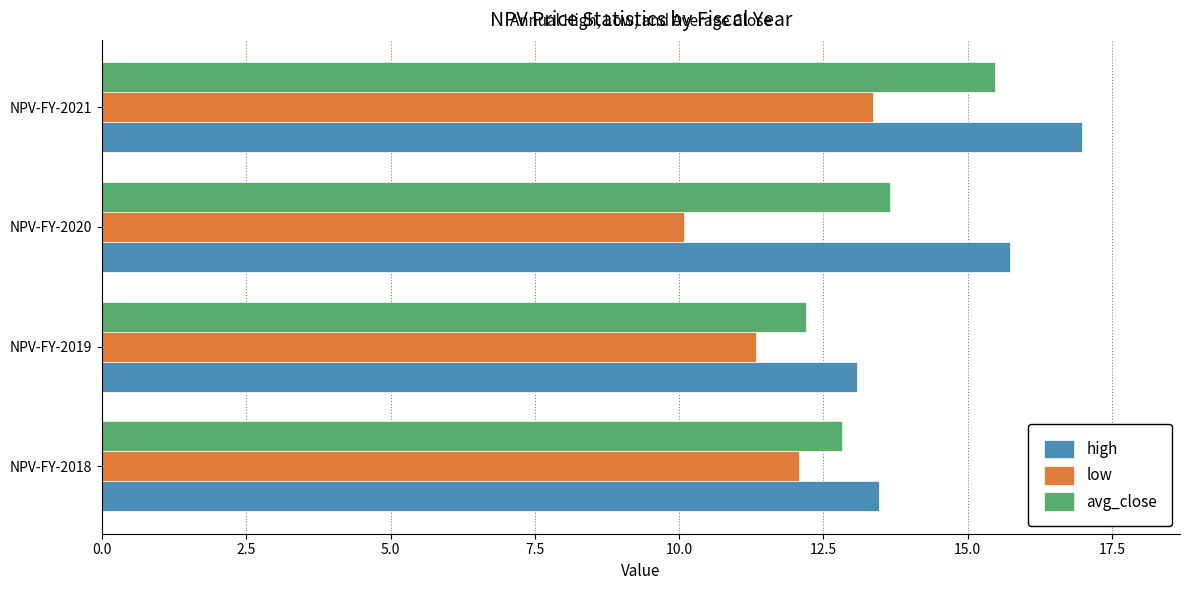

What is the difference between the highest and lowest values at NPV-FY-2018?

1.4